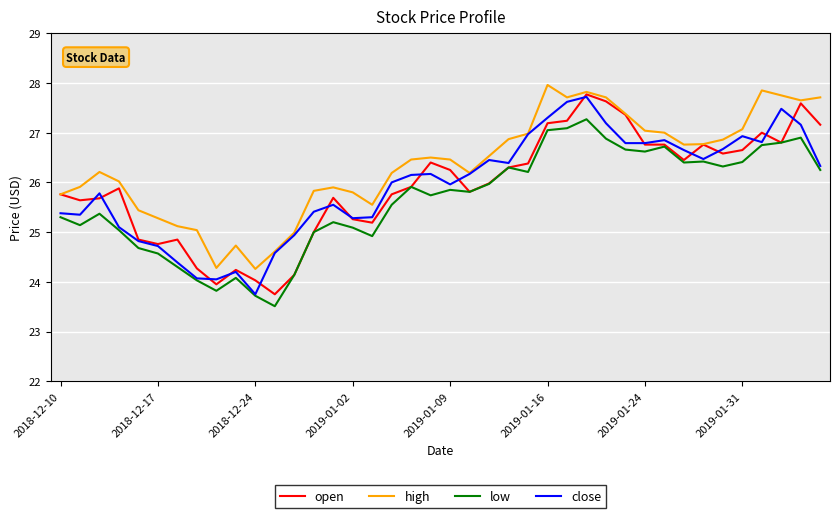

What is the maximum value for open?

27.8